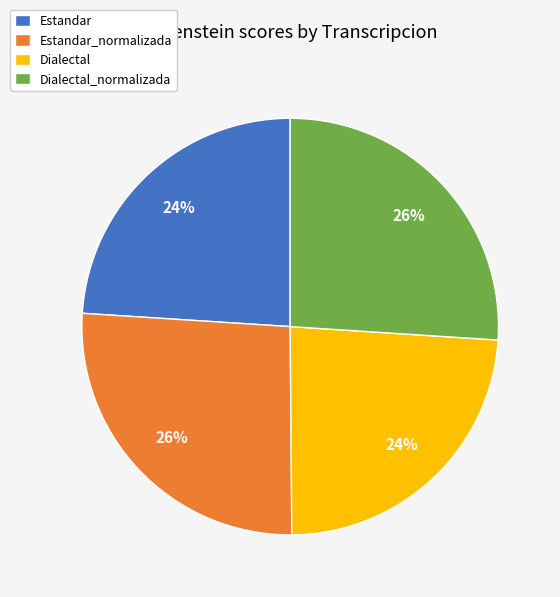

What percentage is the Dialectal_normalizada slice, to the nearest percent?

26%